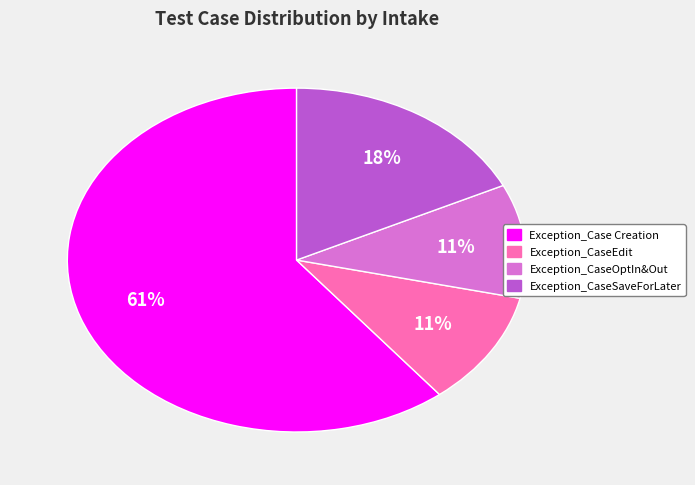

The Exception_CaseSaveForLater slice represents 18% of the pie. True or false?

True